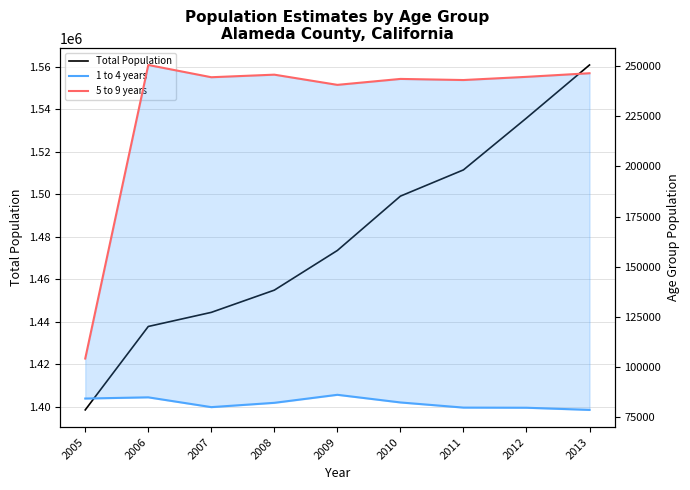

At which label does 5 to 9 years reach its minimum?

2005